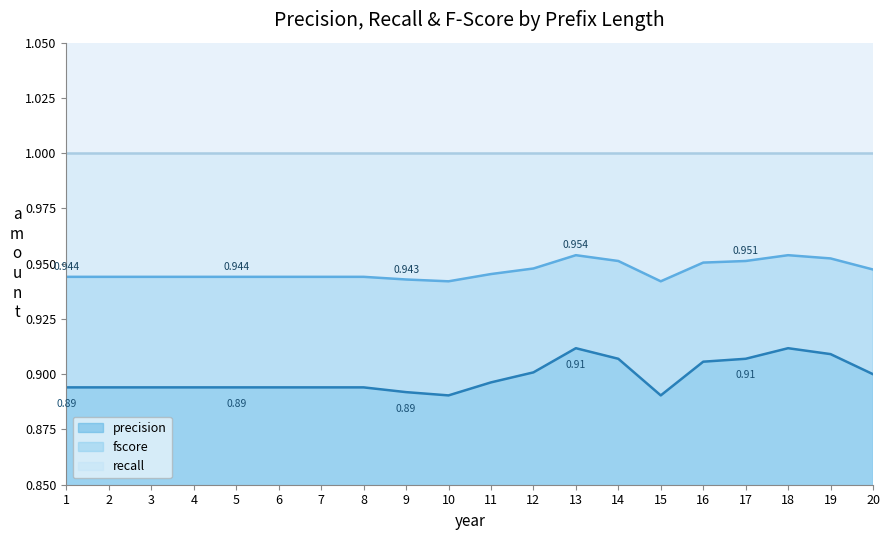

What is the value of the fscore point at the 5th from the left?

0.9